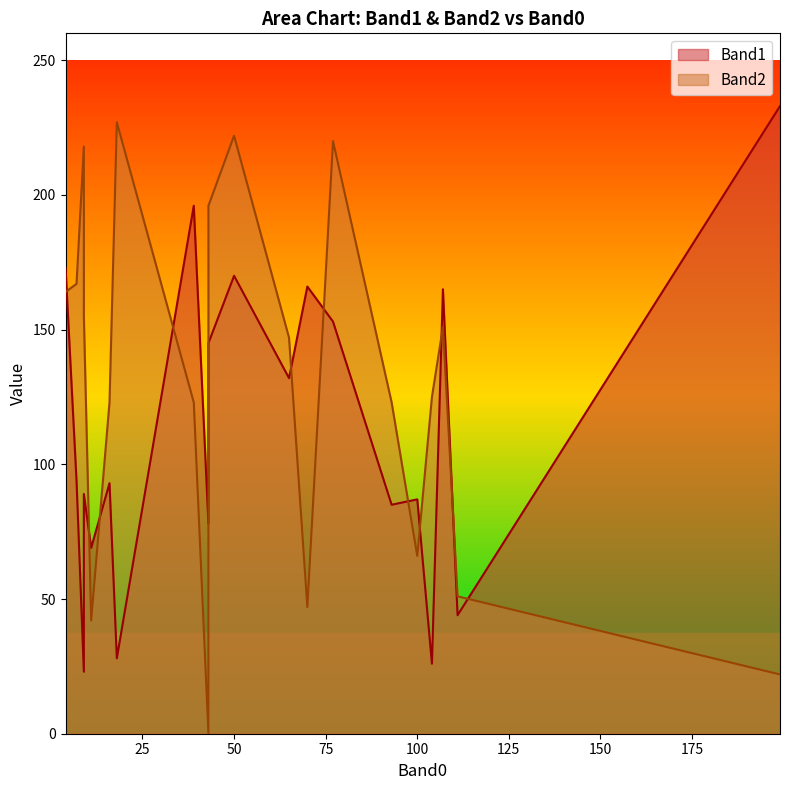

How many data points does each series have?

20